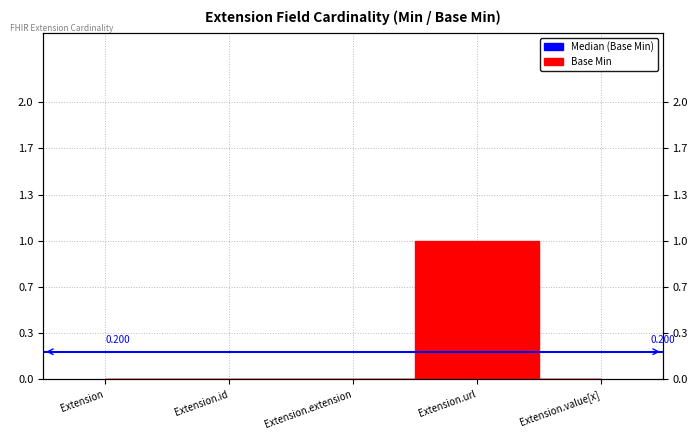

Reading left to right, transcribe all the data shown in this chart.

Extension=0	Extension.id=0	Extension.extension=0	Extension.url=1	Extension.value[x]=0